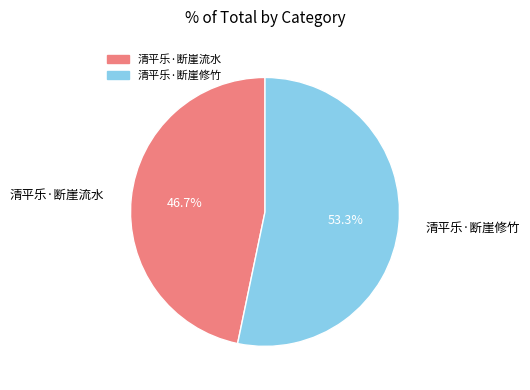

Count the number of slices in the pie.

2